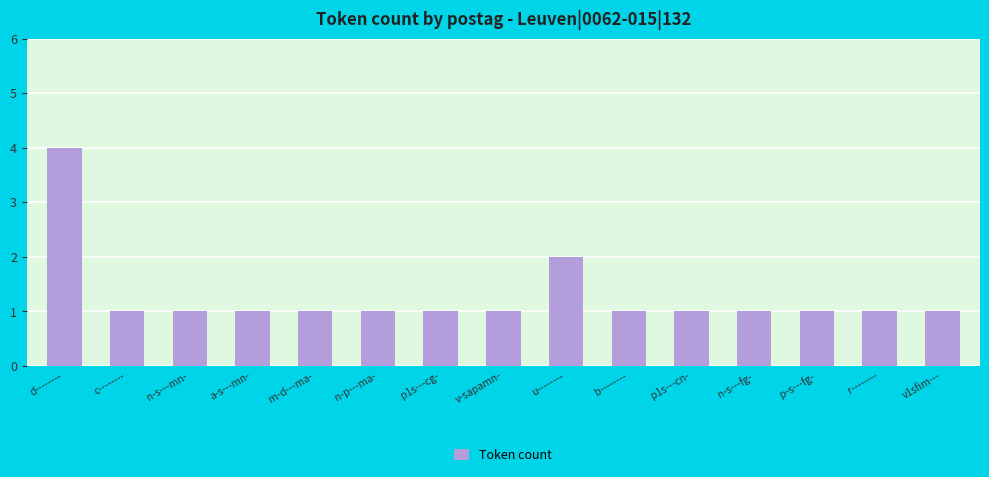

Does the chart contain any negative values?

No